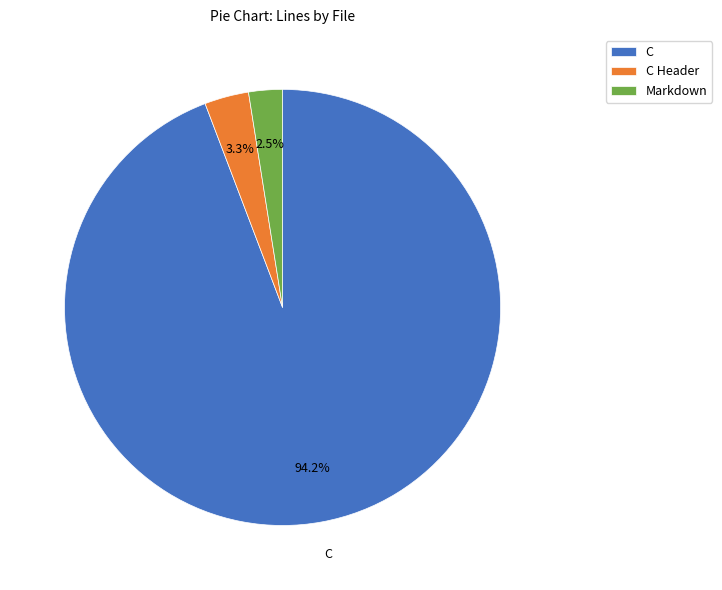

Which slice is the largest?

C